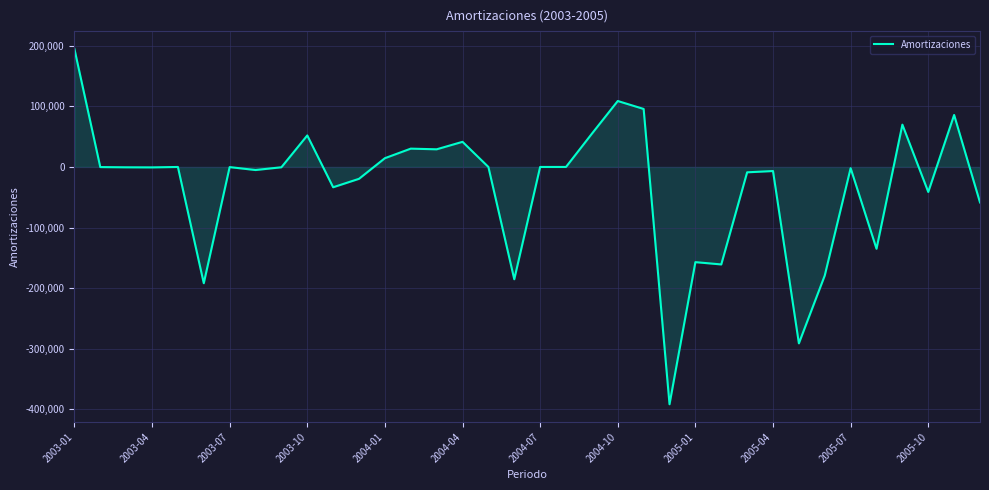

What is the difference between the maximum and minimum values?

586657